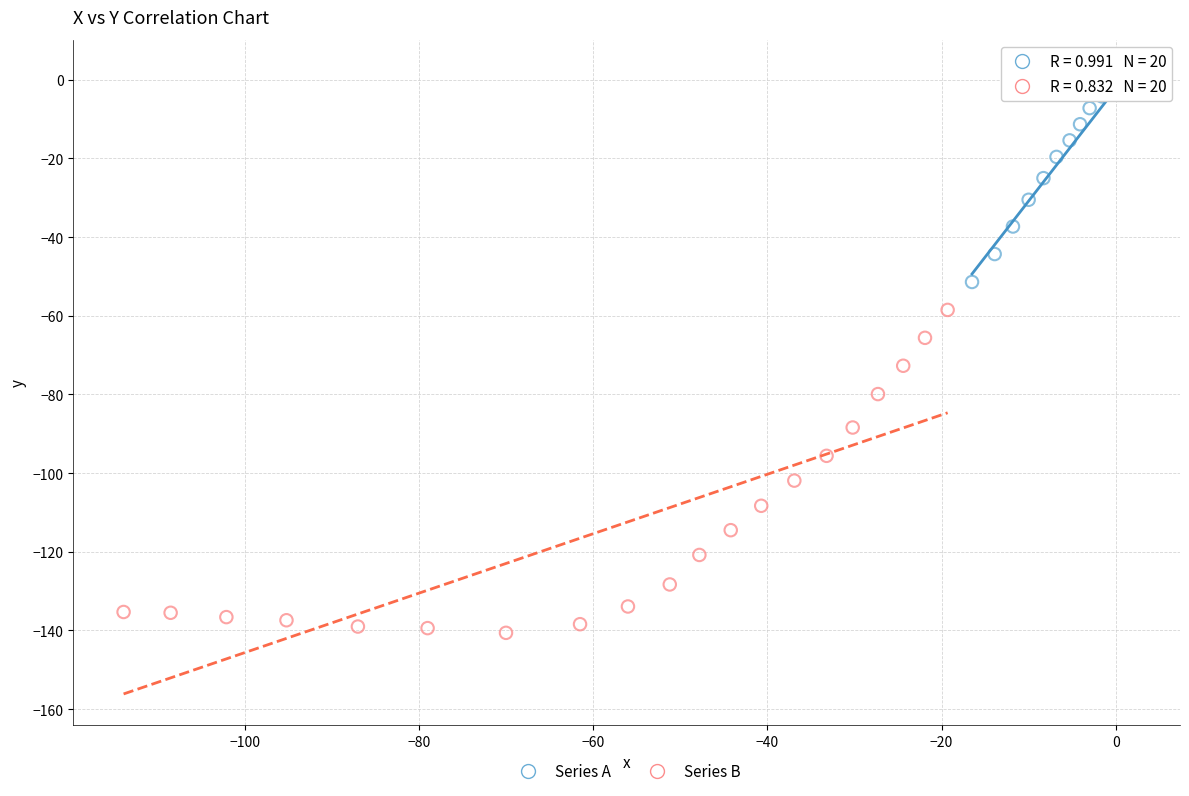

Which series has the widest spread of Y values?

Series B